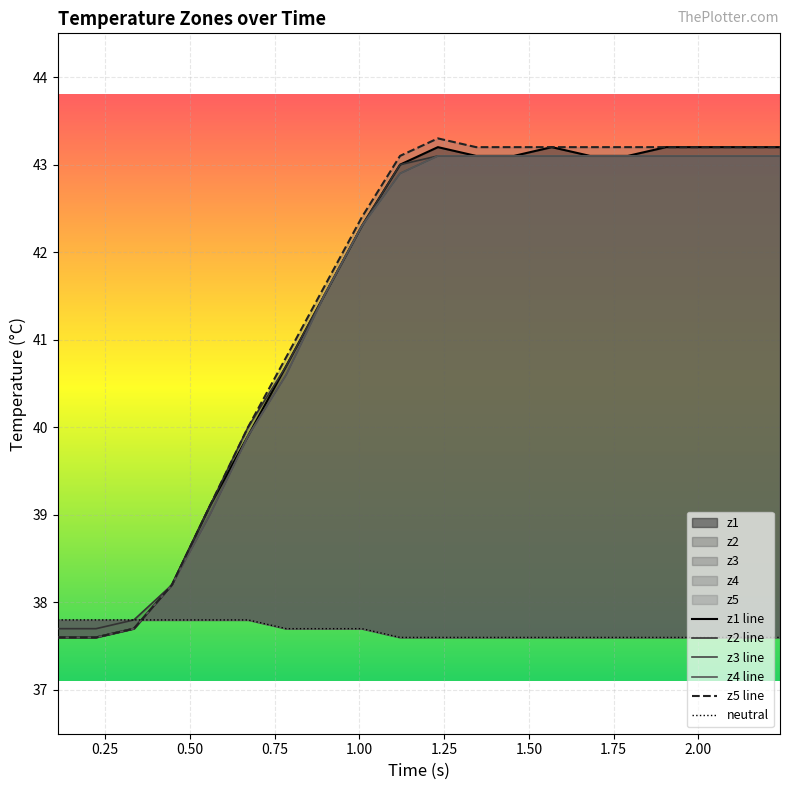

How many distinct data groups are displayed?

6